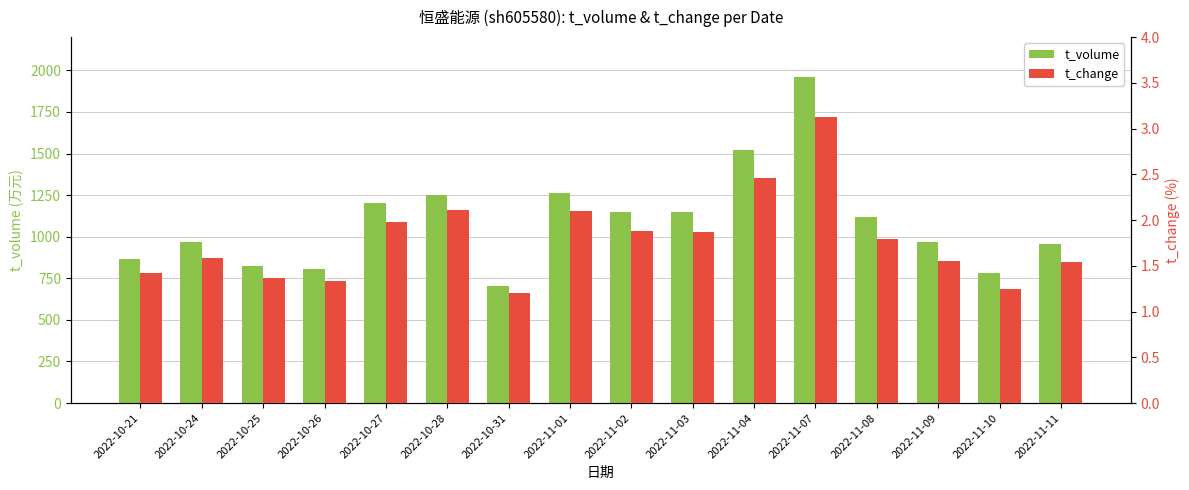

What is the label of the 7th bar from the right?

2022-11-03